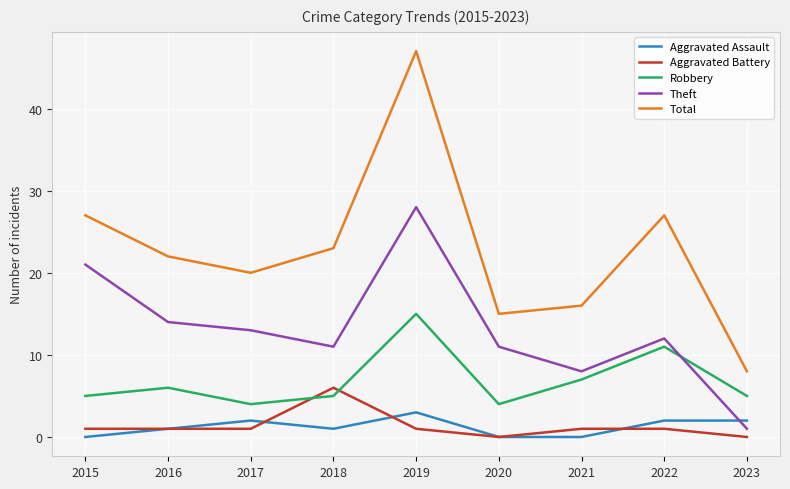

At how many categories does at least one series exceed 14?

8